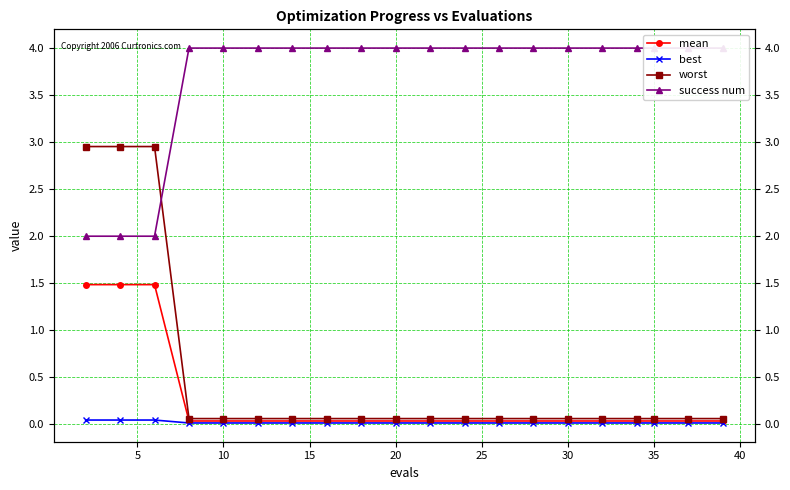

How many intersections are there between worst and success num?

1